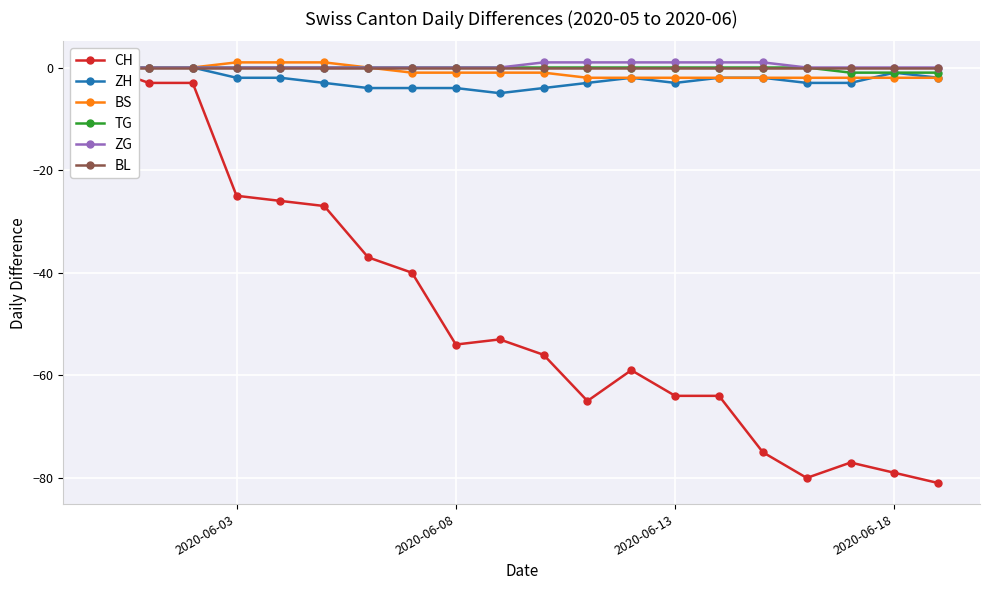

How many distinct data groups are displayed?

6